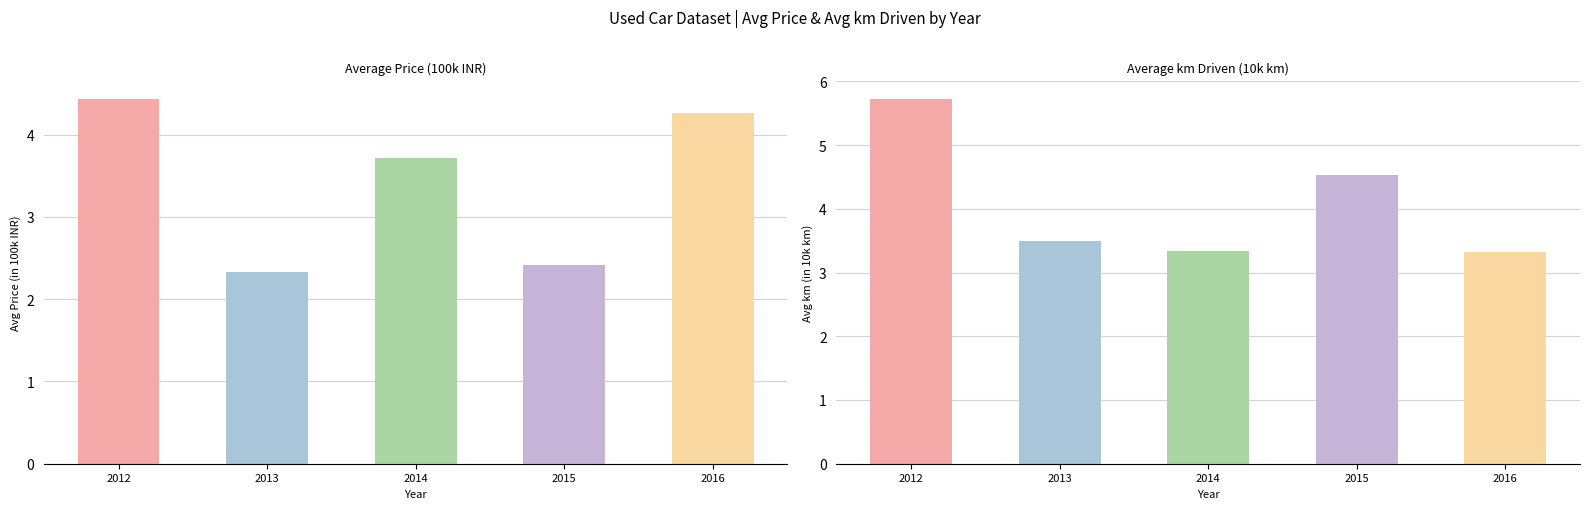

Which series changed the most between 2014 and 2015?

Avg Price (100k)